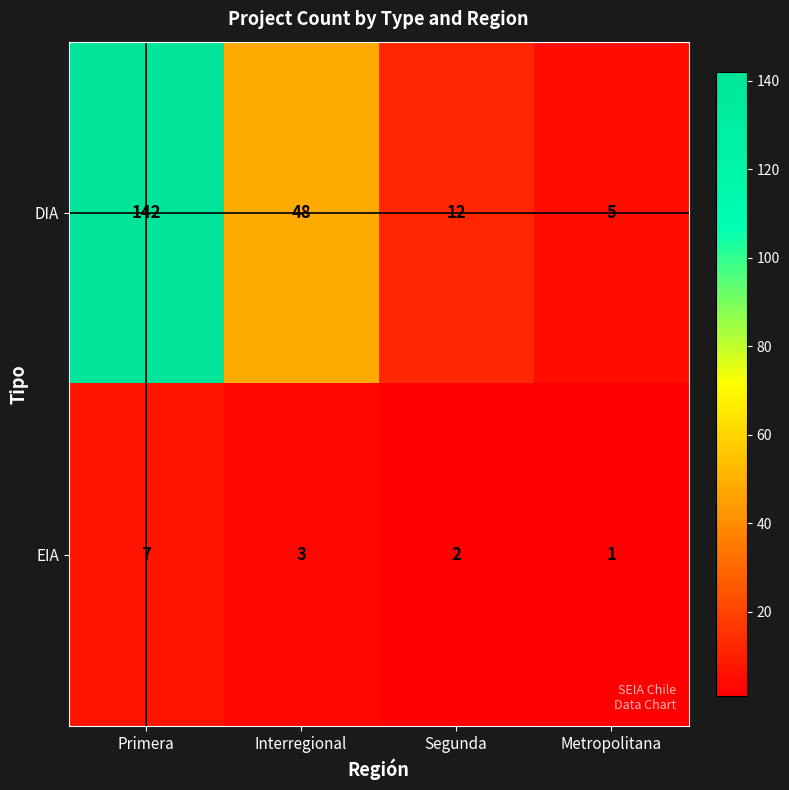

What is the difference between the maximum and minimum values in the EIA series?

6